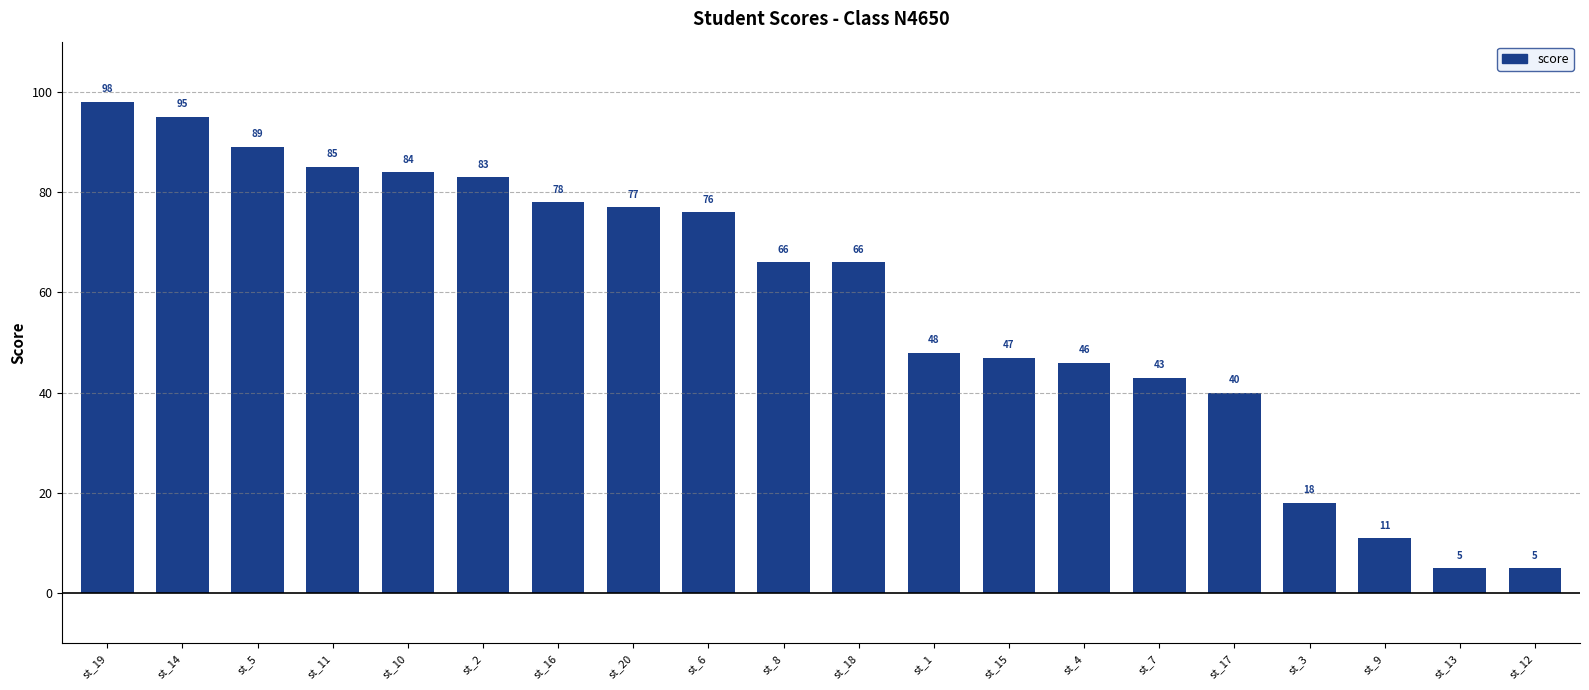

What is the smallest value displayed?

5